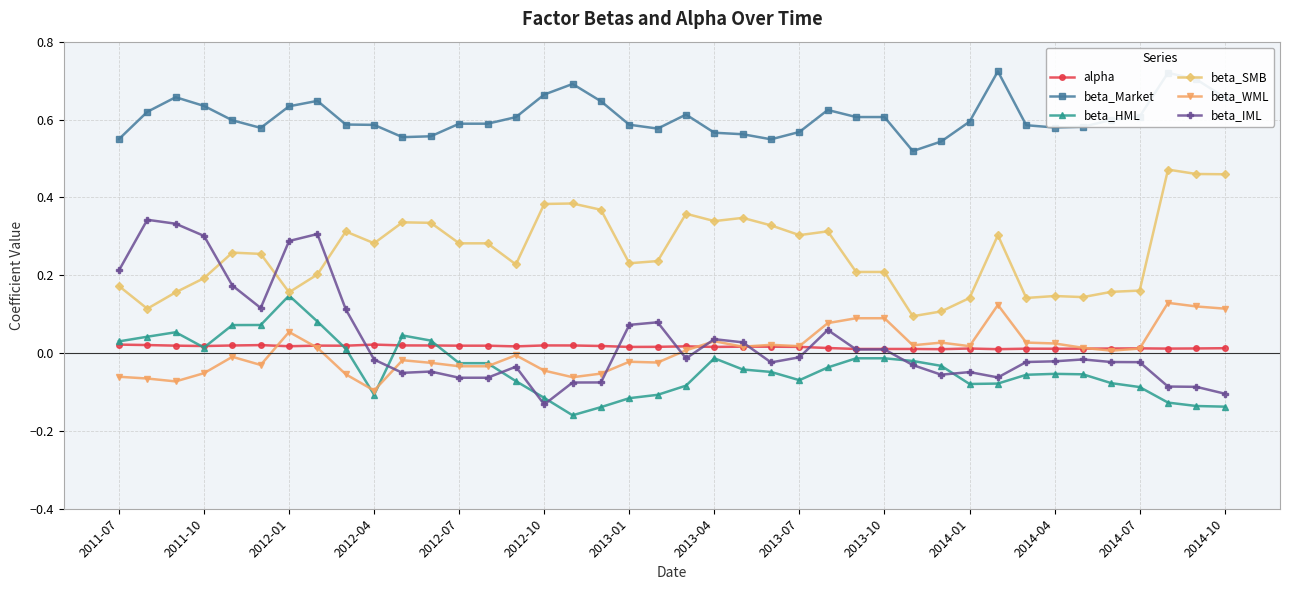

How many beta_Market values are between 0 and 1?

40